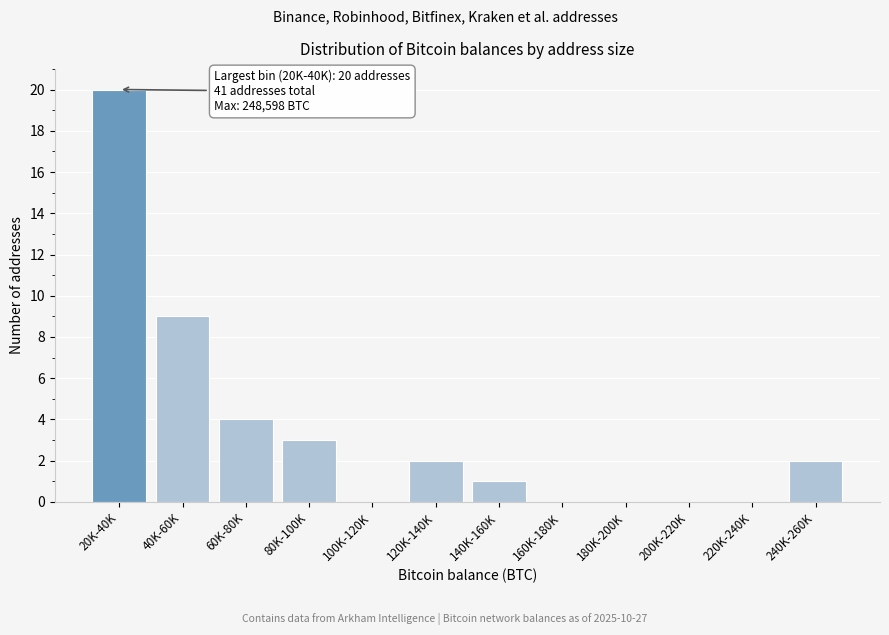

Reading left to right, transcribe all the data shown in this chart.

20K-40K=20	40K-60K=9	60K-80K=4	80K-100K=3	100K-120K=0	120K-140K=2	140K-160K=1	160K-180K=0	180K-200K=0	200K-220K=0	220K-240K=0	240K-260K=2